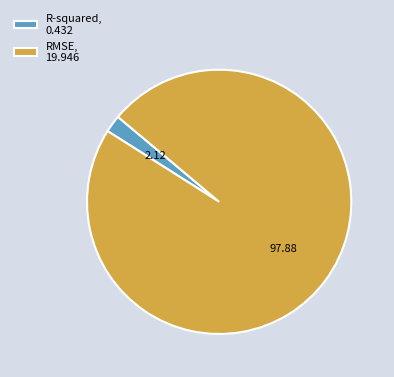

Which slice is the smallest?

R-squared